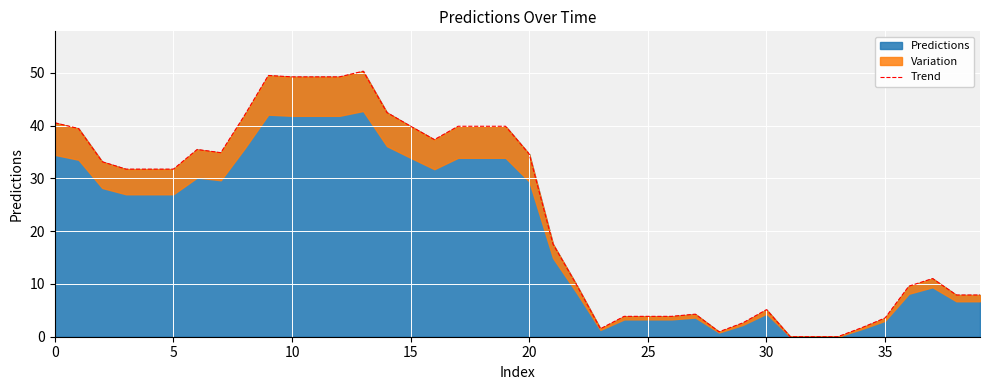

What is the label of the 18th point from the left?

17